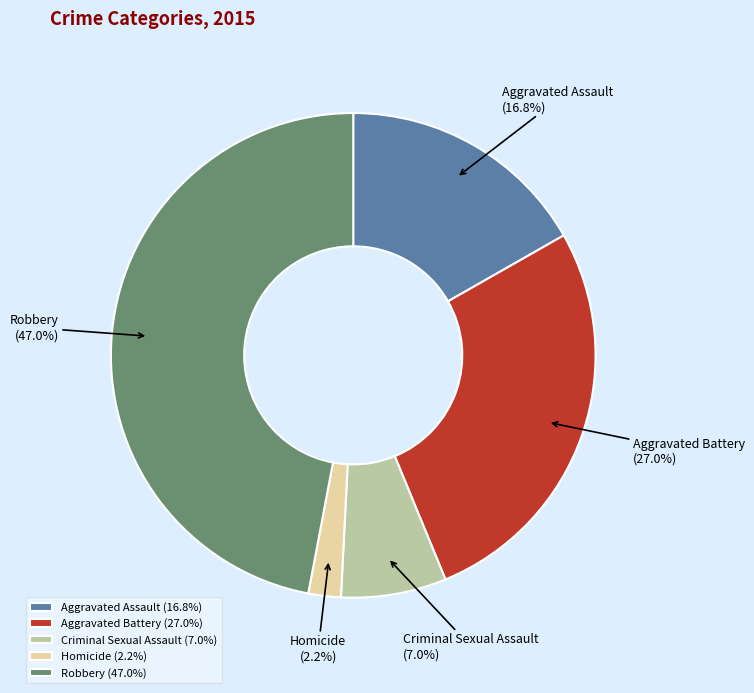

Is Homicide the majority of the pie?

No